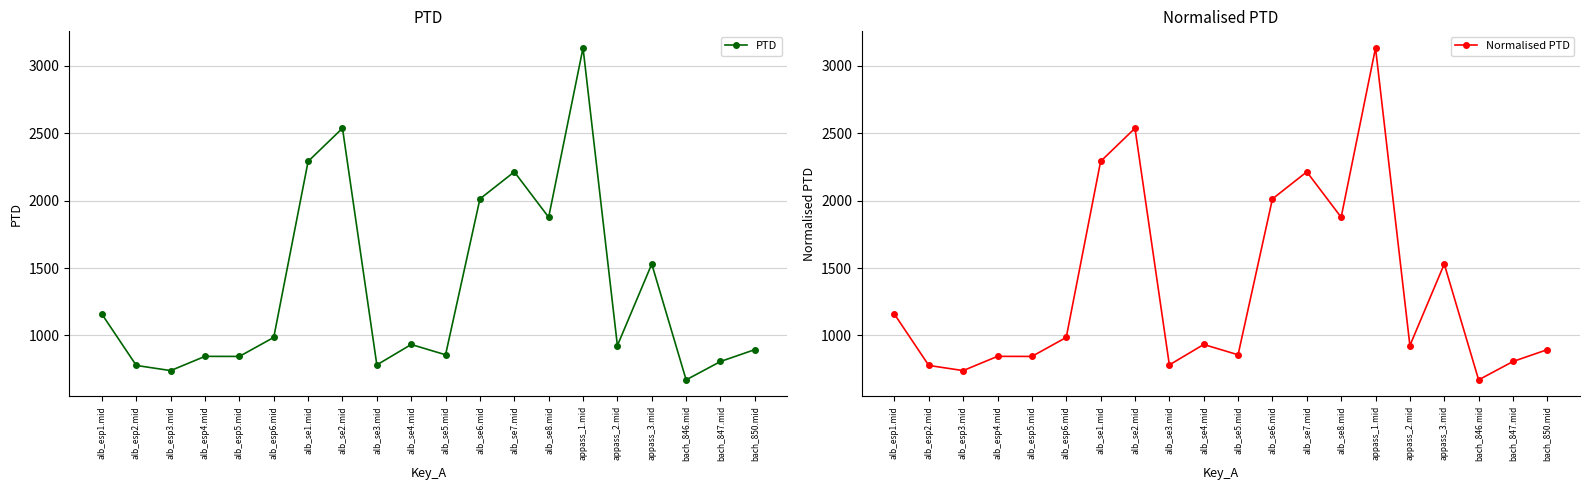

What position from the left is alb_esp2.mid?

2